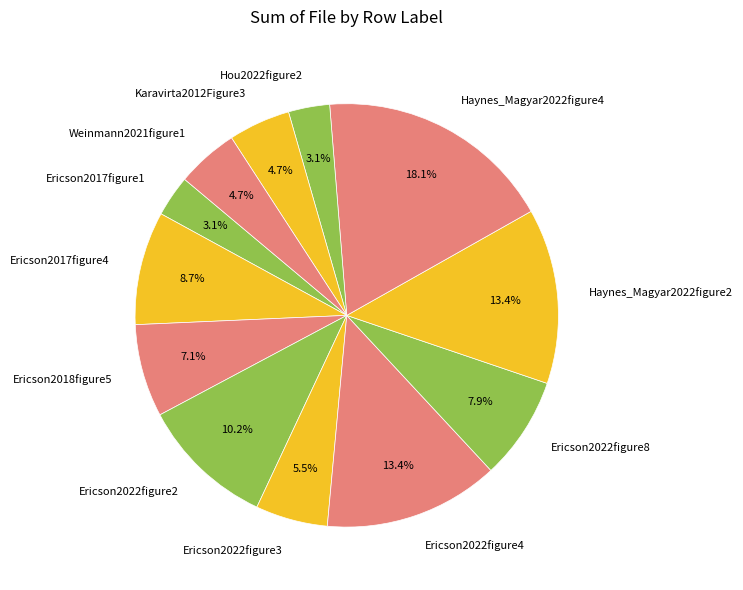

Between Ericson2018figure5 and Ericson2022figure3, which is larger?

Ericson2018figure5